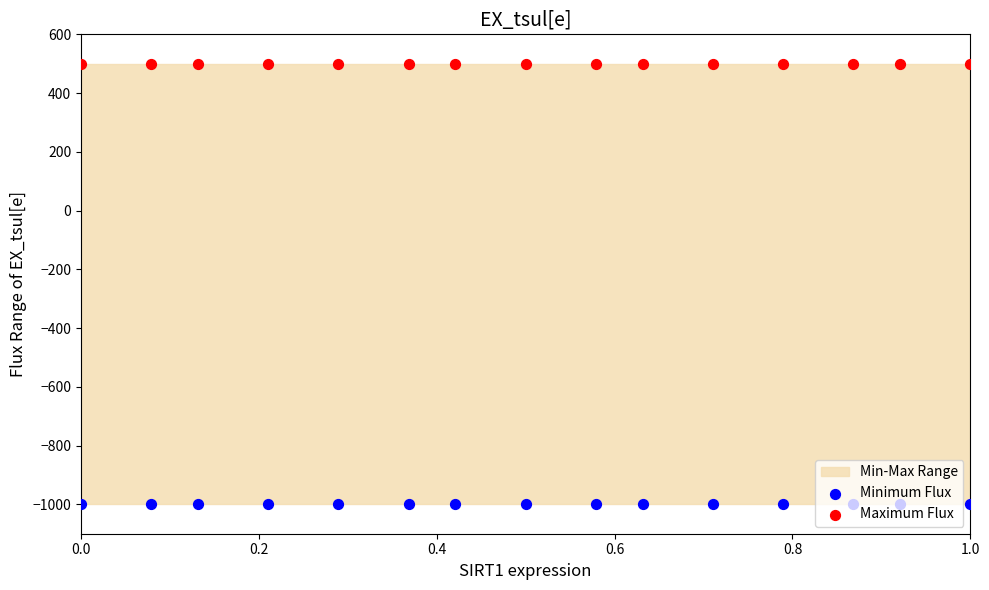

Which series has the largest total across all categories?

Maximum Flux